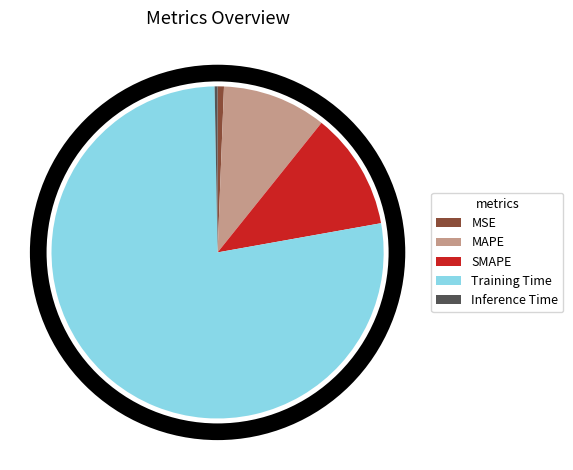

Which category has the biggest portion of the pie?

Training Time